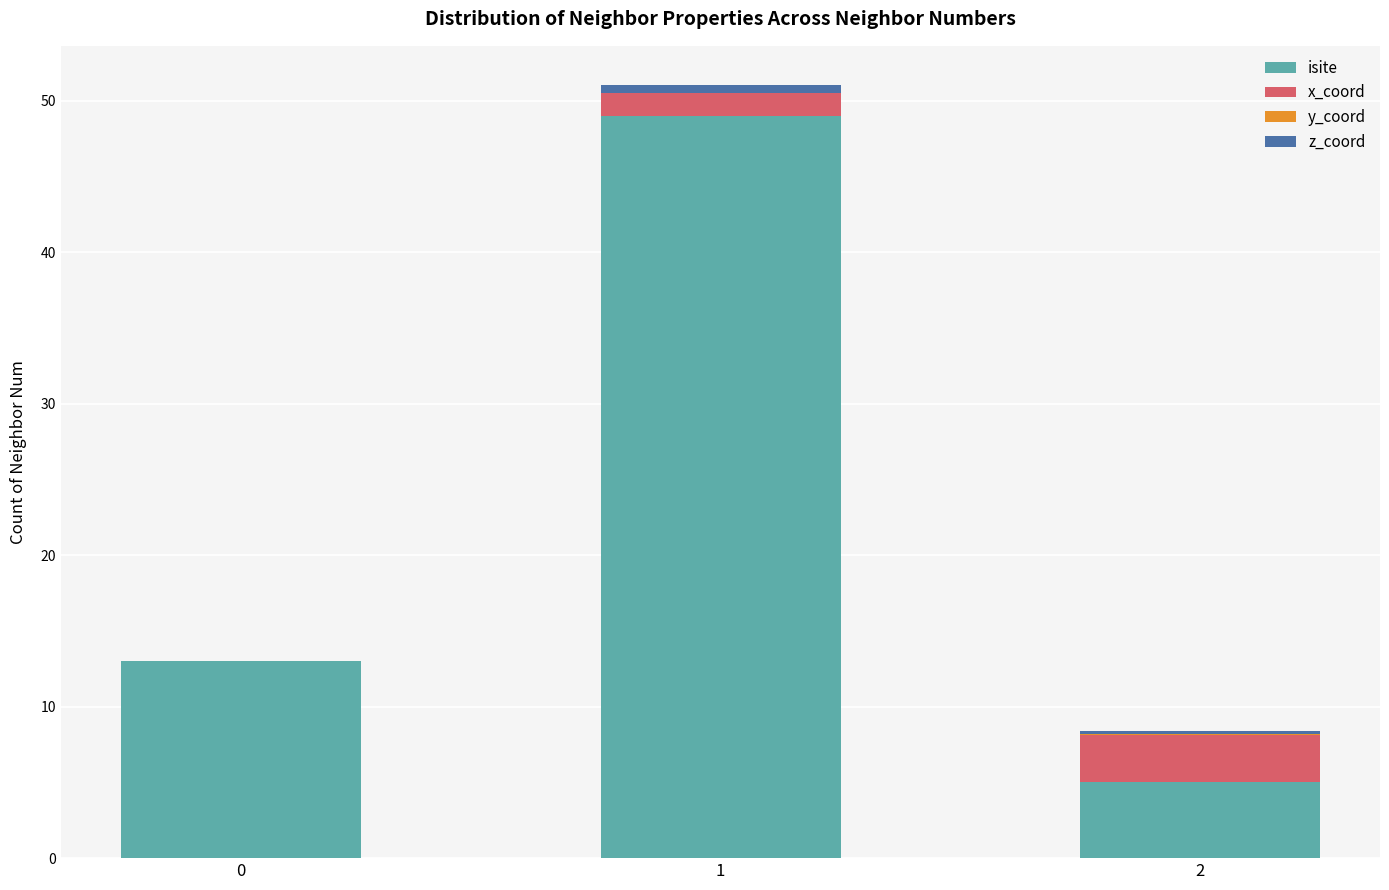

The isite series shows 13.0 at 0. True or false?

True